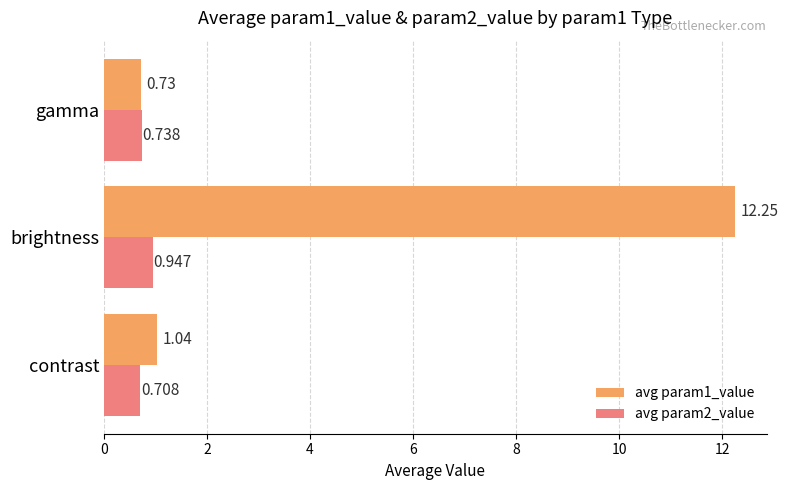

List the labels in order of avg param1_value value, smallest first.

gamma, contrast, brightness